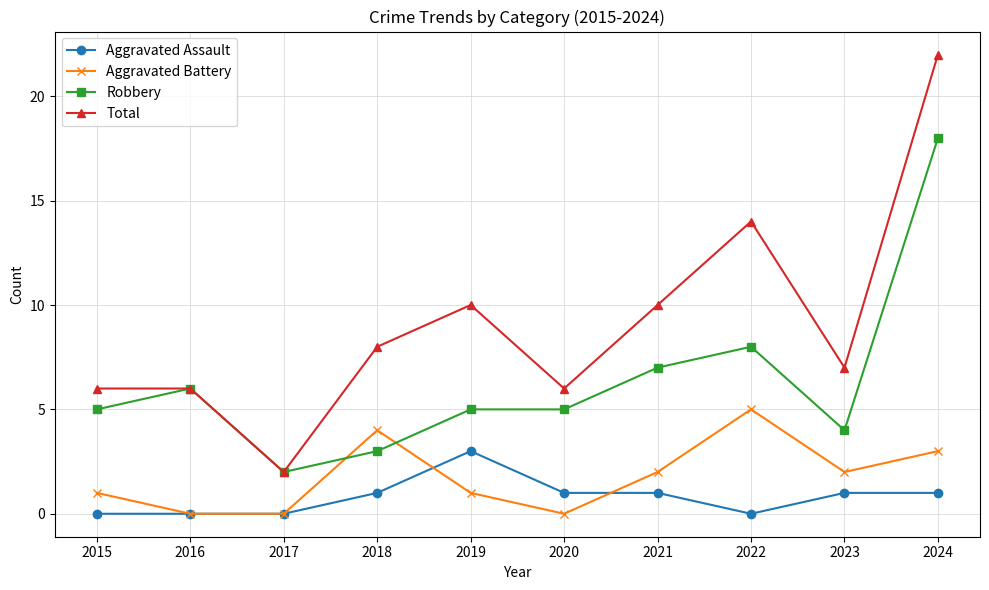

Between which two adjacent categories do Aggravated Battery and Robbery first intersect?

2017 and 2018